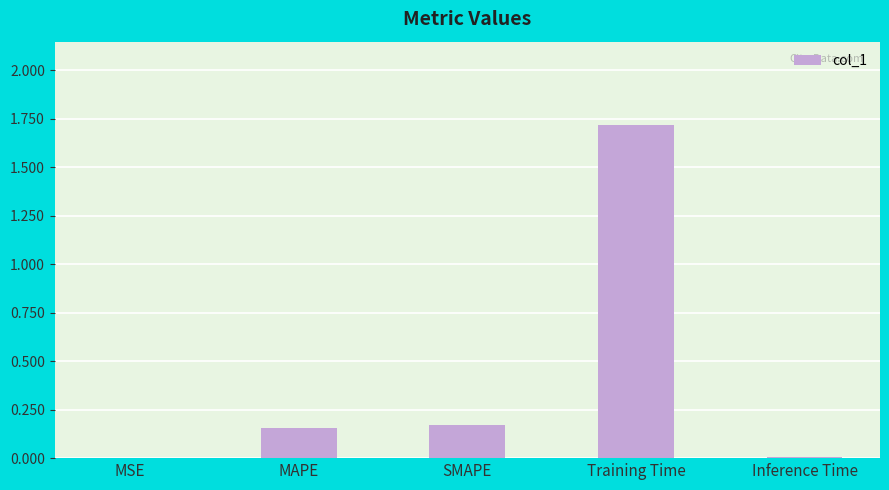

Are the bars horizontal?

No